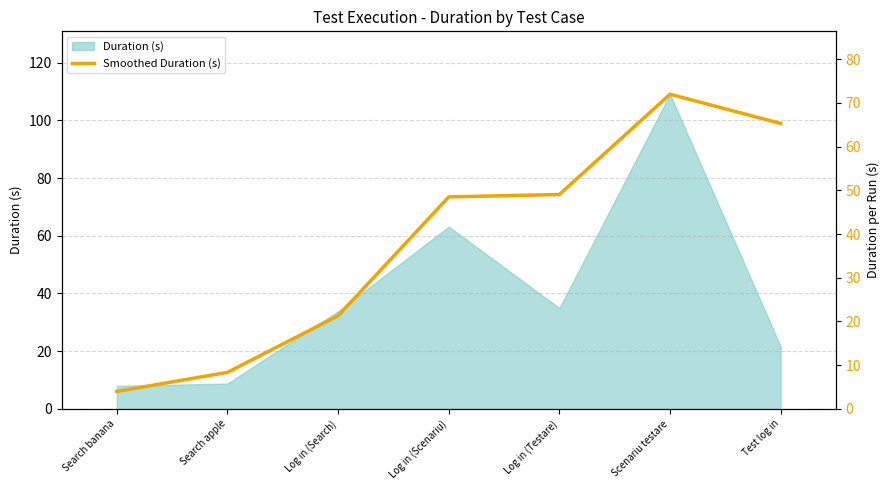

How many values are below 48?

3